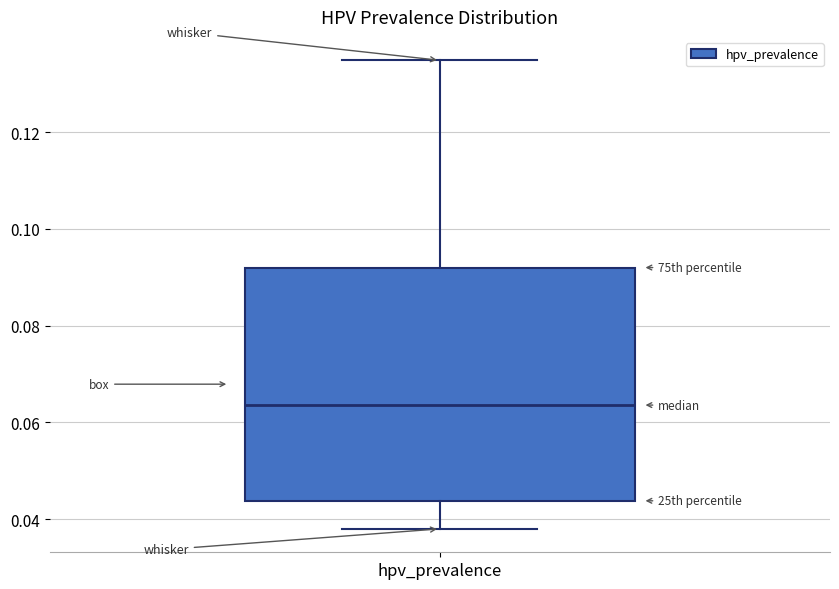

Read this box plot against the y-axis: the position of the median line, the range covered by the box, and the ends of both whiskers. The values are not printed on the chart, so give them approximately, as read against the axis.

median 0.064, box 0.044 to 0.092, whiskers 0.038 to 0.134